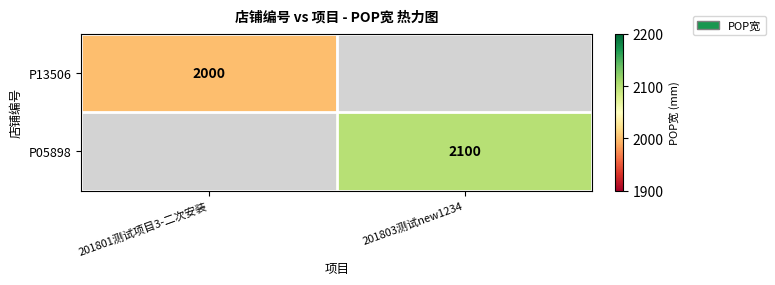

Is it true that P05898 equals 422 at 201803测试new1234?

False